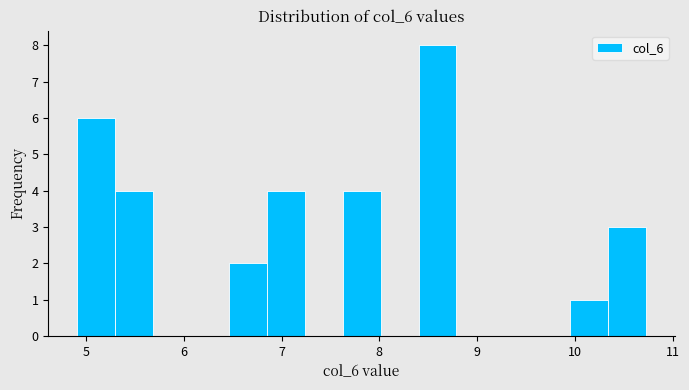

Around what value on the x-axis is the tallest bar? Give the approximate position of its centre, as read against the axis.

8.6